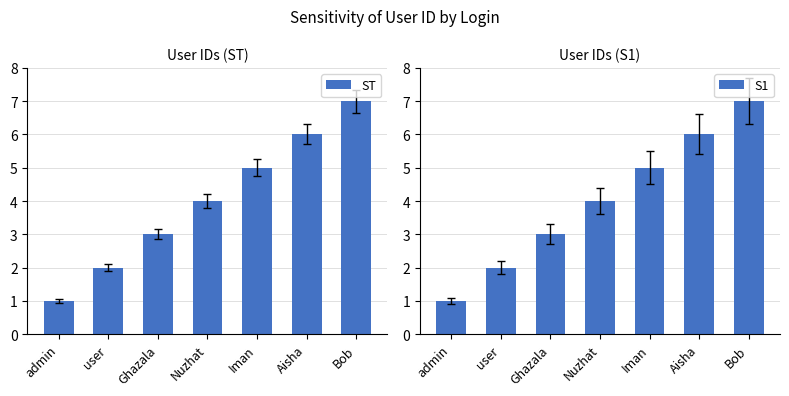

The chart shows a value of 4 at Aisha. True or false?

False